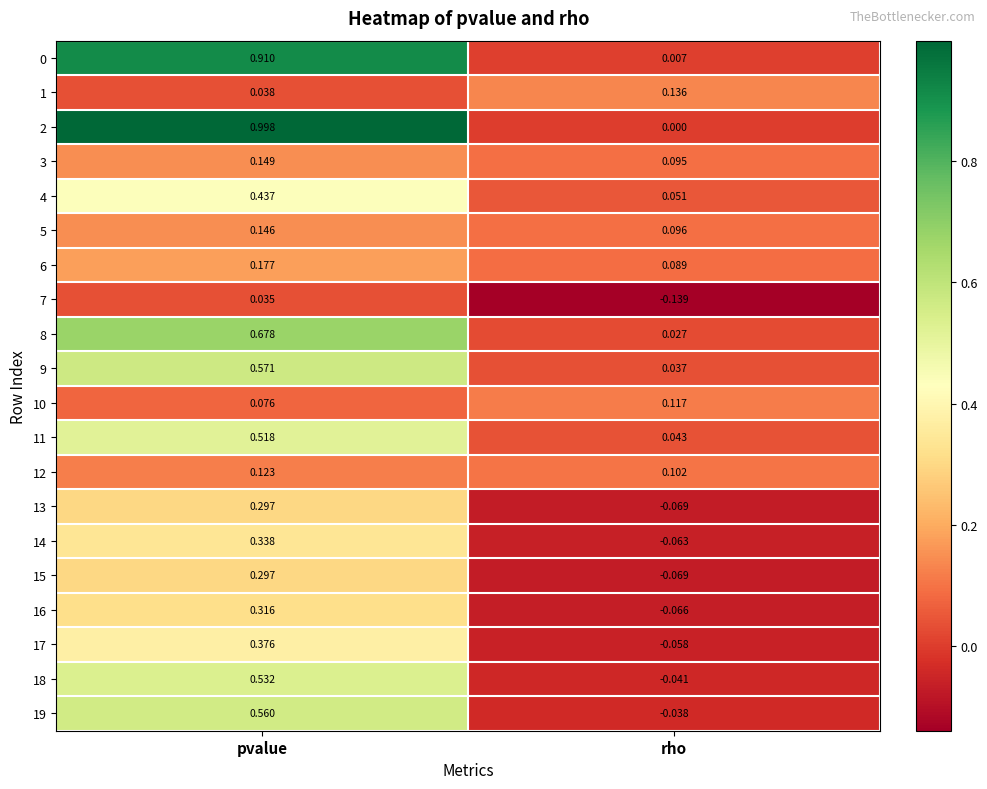

Which category has the lowest value across all series?

rho